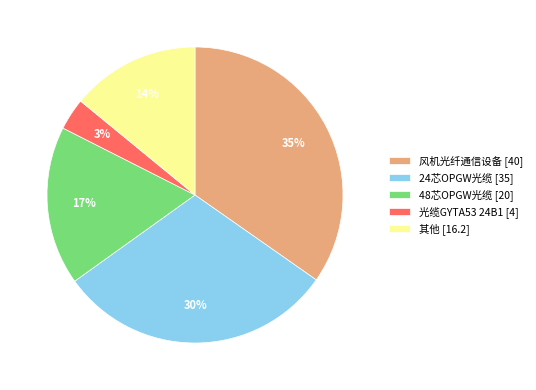

Does any single category account for the majority?

No